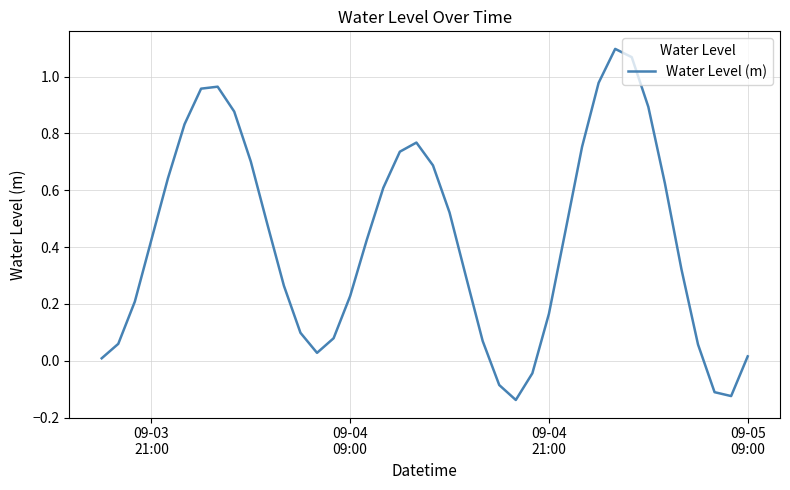

What is the difference between the maximum and minimum values?

1.2